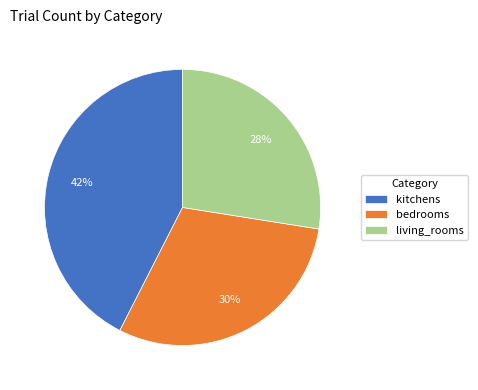

True or false: bedrooms accounts for 38% of the total.

False